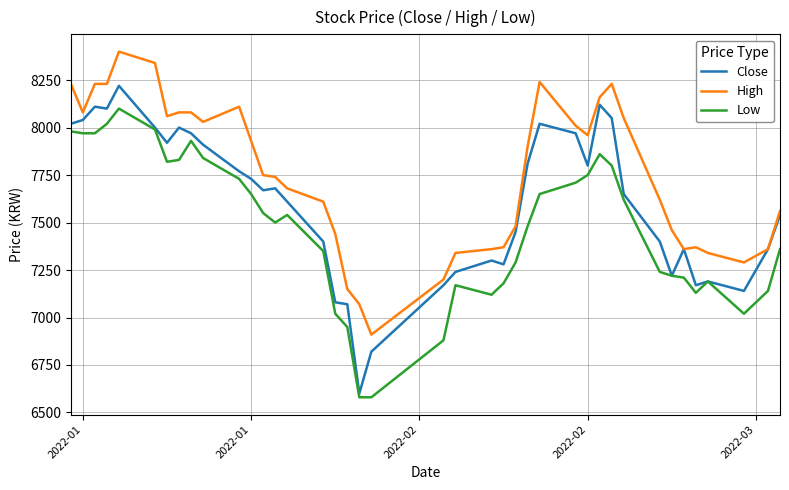

What are all the series names shown in the legend?

Close, High, Low